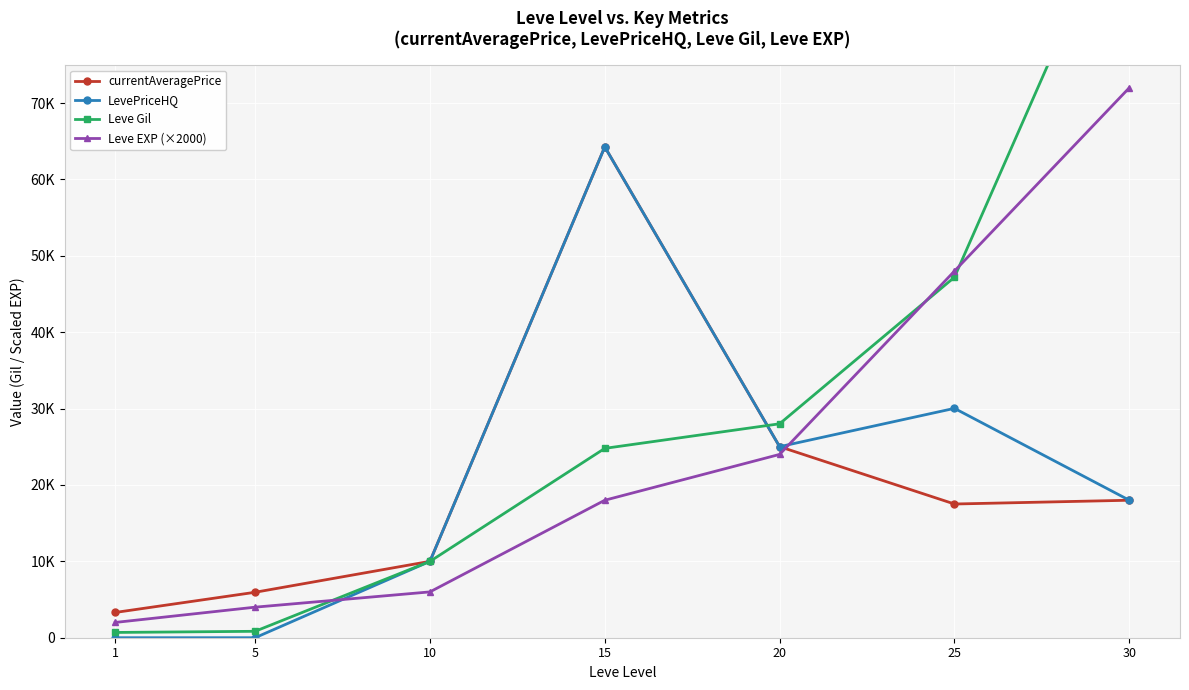

How many interior local peaks does the currentAveragePrice series have?

1